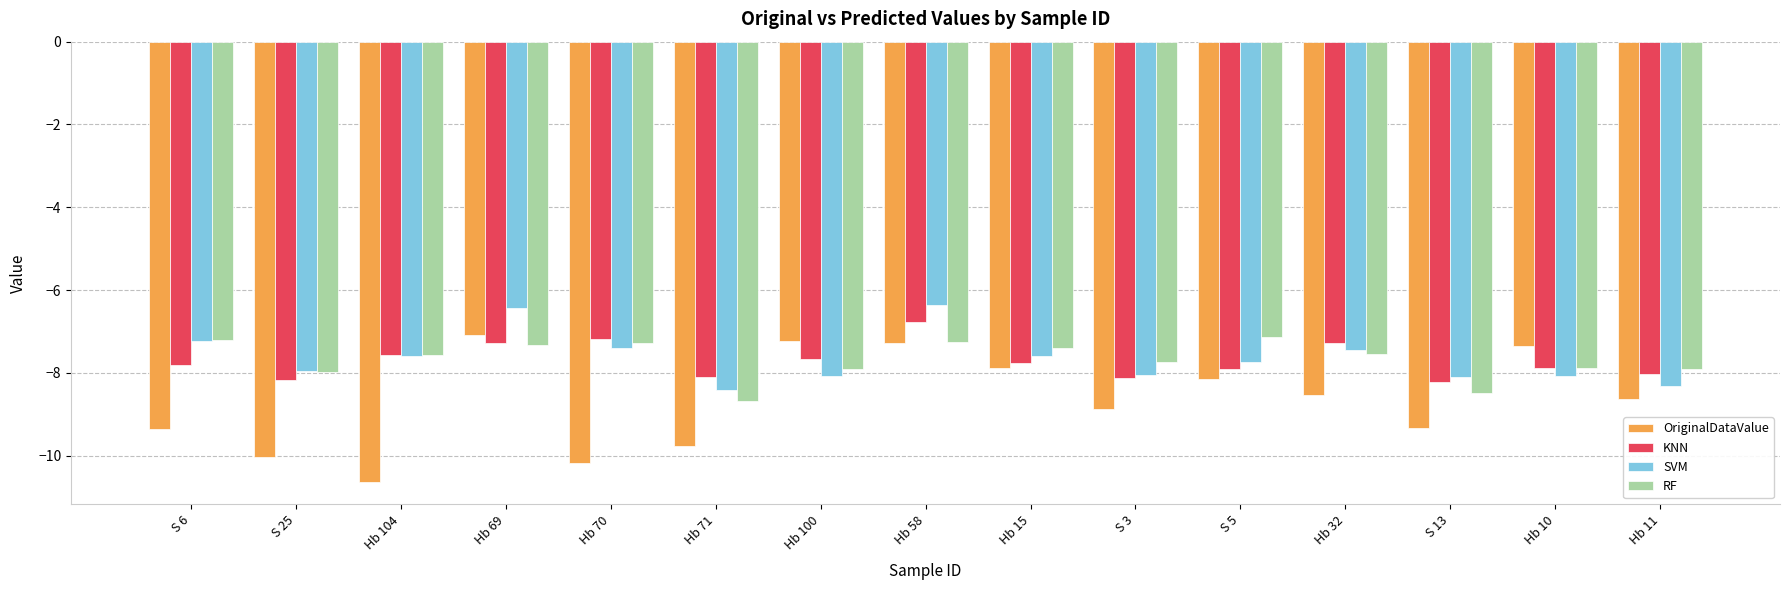

What is the total value across all series at S 25?

-34.1